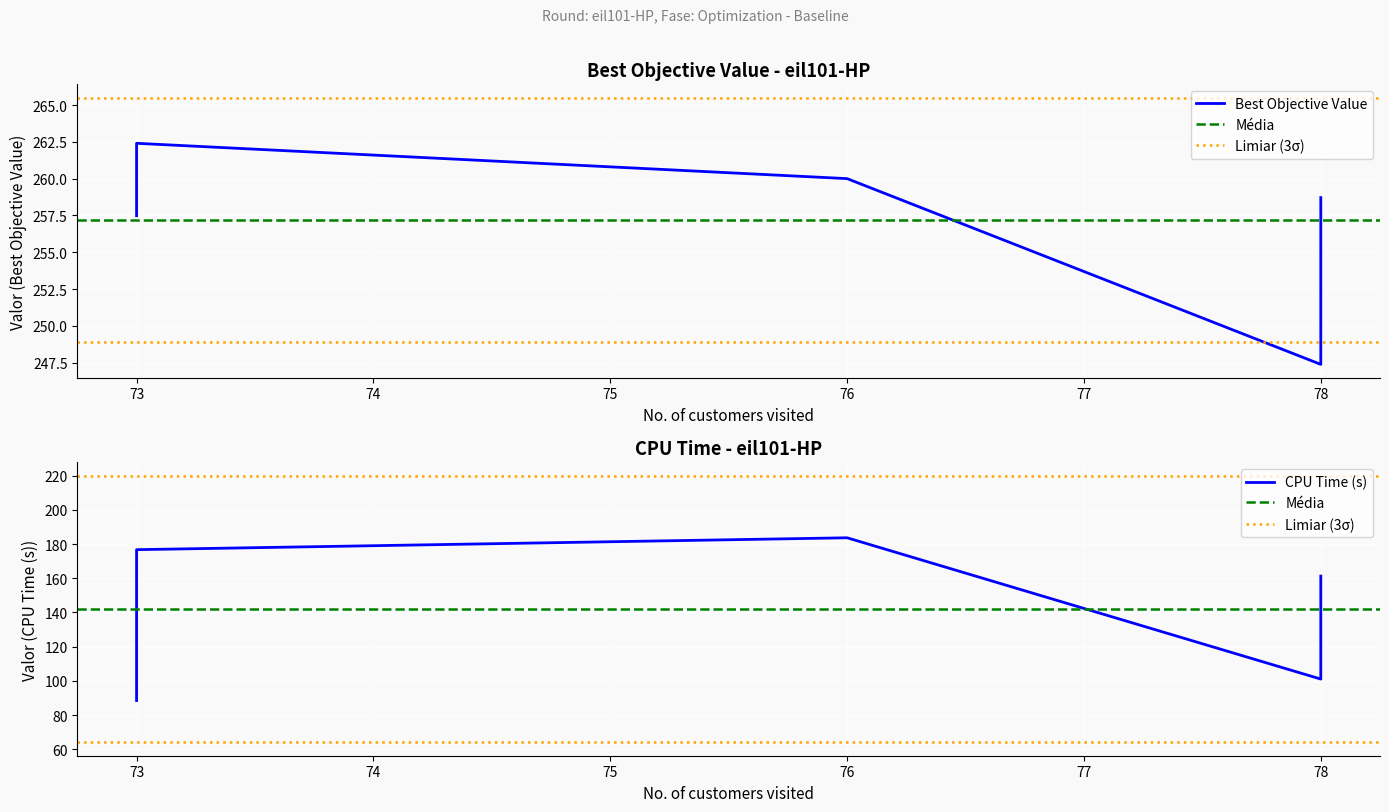

The value of CPU Time (s) at 73 is 88.5. True or false?

True